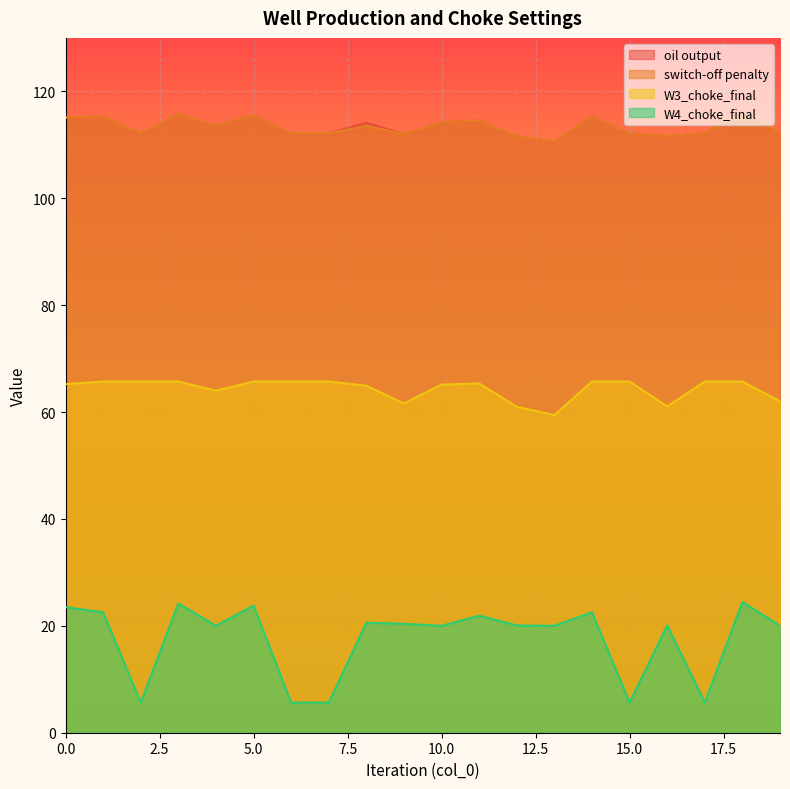

What is the spread (max minus min) of values at 6?

106.5